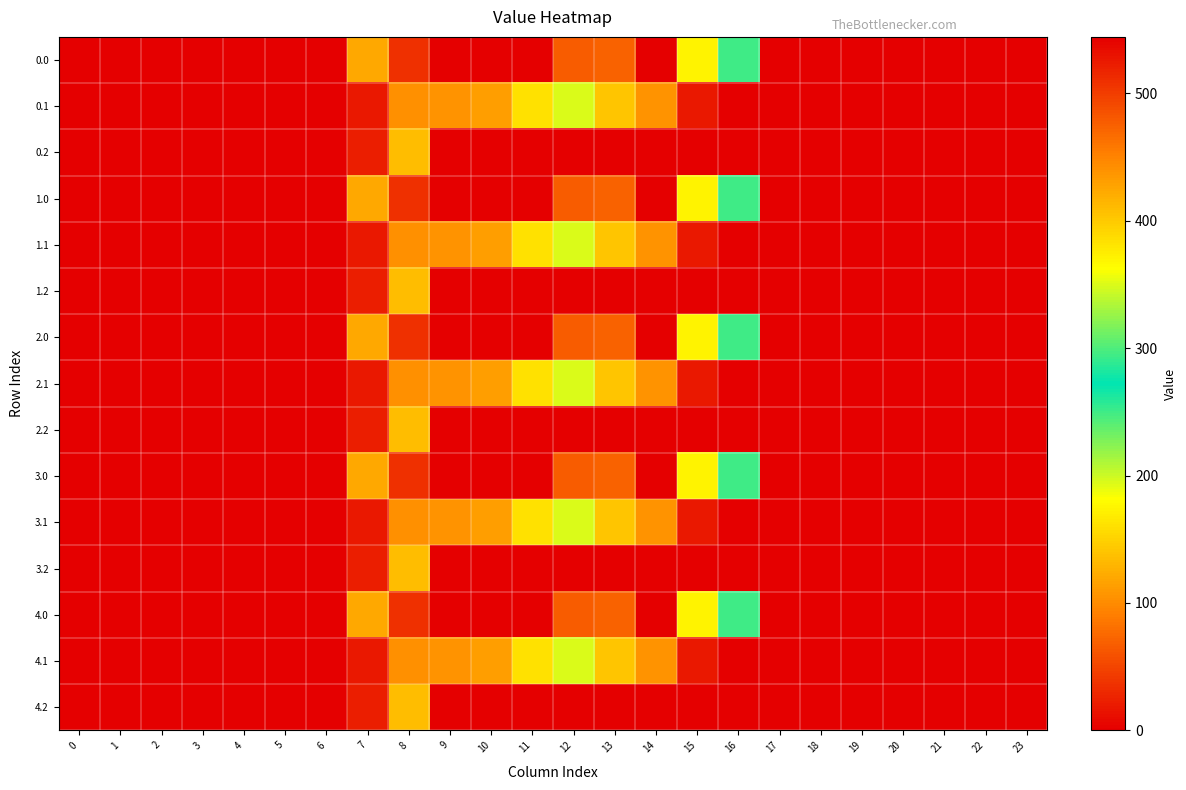

Reading left to right, what are all the values shown in this chart?

0.0: 0=0.0	1=0.0	2=0.0	3=0.0	4=0.0	5=0.0	6=0.0	7=120.6	8=35.0	9=0.0	10=0.0	11=544.3	12=477.2	13=70.2	14=0.3	15=172.8	16=294.5	17=0.0	18=0.0	19=0.0	20=0.0	21=0.0	22=0.0	23=0.0
0.1: 0=0.0	1=0.0	2=0.0	3=0.0	4=0.0	5=0.0	6=0.0	7=17.7	8=102.3	9=104.8	10=114.0	11=384.7	12=350.8	13=141.2	14=105.5	15=17.3	16=0.0	17=0.0	18=0.0	19=0.0	20=0.0	21=0.0	22=0.0	23=0.0
0.2: 0=0.0	1=0.0	2=0.0	3=0.0	4=0.0	5=0.0	6=0.0	7=22.3	8=134.2	9=0.0	10=0.0	11=0.0	12=0.0	13=0.0	14=0.0	15=0.0	16=0.0	17=0.0	18=0.0	19=0.0	20=0.0	21=0.0	22=0.0	23=0.0
1.0: 0=0.0	1=0.0	2=0.0	3=0.0	4=0.0	5=0.0	6=0.0	7=120.6	8=35.0	9=0.0	10=0.0	11=544.3	12=477.2	13=70.2	14=0.3	15=172.8	16=294.5	17=0.0	18=0.0	19=0.0	20=0.0	21=0.0	22=0.0	23=0.0
1.1: 0=0.0	1=0.0	2=0.0	3=0.0	4=0.0	5=0.0	6=0.0	7=17.7	8=102.3	9=104.8	10=114.0	11=384.7	12=350.8	13=141.2	14=105.5	15=17.3	16=0.0	17=0.0	18=0.0	19=0.0	20=0.0	21=0.0	22=0.0	23=0.0
1.2: 0=0.0	1=0.0	2=0.0	3=0.0	4=0.0	5=0.0	6=0.0	7=22.3	8=134.2	9=0.0	10=0.0	11=0.0	12=0.0	13=0.0	14=0.0	15=0.0	16=0.0	17=0.0	18=0.0	19=0.0	20=0.0	21=0.0	22=0.0	23=0.0
2.0: 0=0.0	1=0.0	2=0.0	3=0.0	4=0.0	5=0.0	6=0.0	7=120.6	8=35.0	9=0.0	10=0.0	11=544.3	12=477.2	13=70.2	14=0.3	15=172.8	16=294.5	17=0.0	18=0.0	19=0.0	20=0.0	21=0.0	22=0.0	23=0.0
2.1: 0=0.0	1=0.0	2=0.0	3=0.0	4=0.0	5=0.0	6=0.0	7=17.7	8=102.3	9=104.8	10=114.0	11=384.7	12=350.8	13=141.2	14=105.5	15=17.3	16=0.0	17=0.0	18=0.0	19=0.0	20=0.0	21=0.0	22=0.0	23=0.0
2.2: 0=0.0	1=0.0	2=0.0	3=0.0	4=0.0	5=0.0	6=0.0	7=22.3	8=134.2	9=0.0	10=0.0	11=0.0	12=0.0	13=0.0	14=0.0	15=0.0	16=0.0	17=0.0	18=0.0	19=0.0	20=0.0	21=0.0	22=0.0	23=0.0
3.0: 0=0.0	1=0.0	2=0.0	3=0.0	4=0.0	5=0.0	6=0.0	7=120.6	8=35.0	9=0.0	10=0.0	11=544.3	12=477.2	13=70.2	14=0.3	15=172.8	16=294.5	17=0.0	18=0.0	19=0.0	20=0.0	21=0.0	22=0.0	23=0.0
3.1: 0=0.0	1=0.0	2=0.0	3=0.0	4=0.0	5=0.0	6=0.0	7=17.7	8=102.3	9=104.8	10=114.0	11=384.7	12=350.8	13=141.2	14=105.5	15=17.3	16=0.0	17=0.0	18=0.0	19=0.0	20=0.0	21=0.0	22=0.0	23=0.0
3.2: 0=0.0	1=0.0	2=0.0	3=0.0	4=0.0	5=0.0	6=0.0	7=22.3	8=134.2	9=0.0	10=0.0	11=0.0	12=0.0	13=0.0	14=0.0	15=0.0	16=0.0	17=0.0	18=0.0	19=0.0	20=0.0	21=0.0	22=0.0	23=0.0
4.0: 0=0.0	1=0.0	2=0.0	3=0.0	4=0.0	5=0.0	6=0.0	7=120.6	8=35.0	9=0.0	10=0.0	11=544.3	12=477.2	13=70.2	14=0.3	15=172.8	16=294.5	17=0.0	18=0.0	19=0.0	20=0.0	21=0.0	22=0.0	23=0.0
4.1: 0=0.0	1=0.0	2=0.0	3=0.0	4=0.0	5=0.0	6=0.0	7=17.7	8=102.3	9=104.8	10=114.0	11=384.7	12=350.8	13=141.2	14=105.5	15=17.3	16=0.0	17=0.0	18=0.0	19=0.0	20=0.0	21=0.0	22=0.0	23=0.0
4.2: 0=0.0	1=0.0	2=0.0	3=0.0	4=0.0	5=0.0	6=0.0	7=22.3	8=134.2	9=0.0	10=0.0	11=0.0	12=0.0	13=0.0	14=0.0	15=0.0	16=0.0	17=0.0	18=0.0	19=0.0	20=0.0	21=0.0	22=0.0	23=0.0